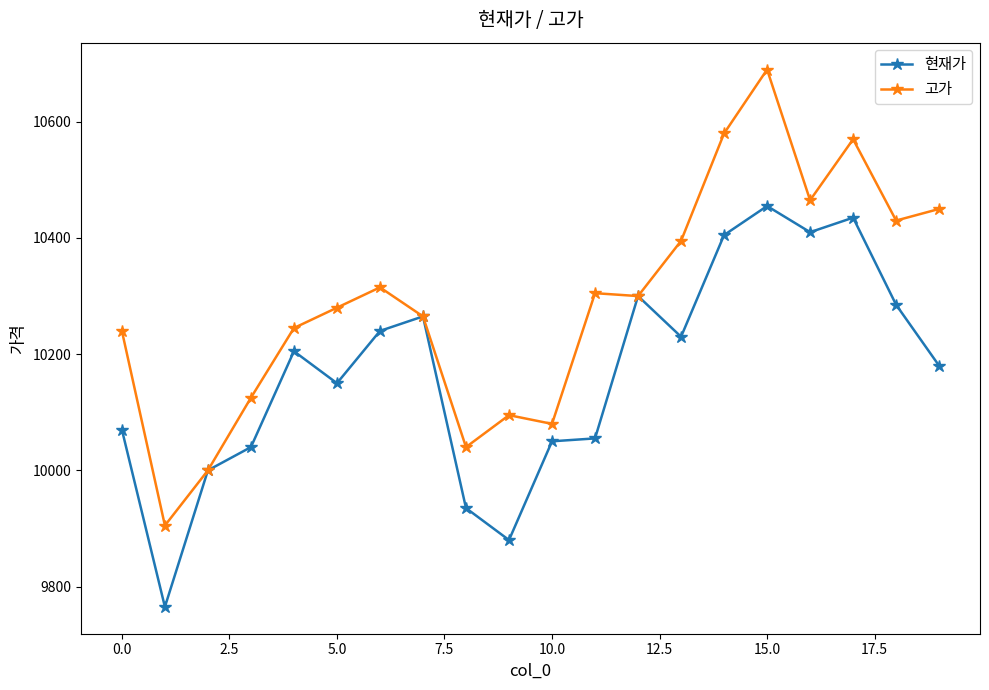

Which series has the largest total across all categories?

고가